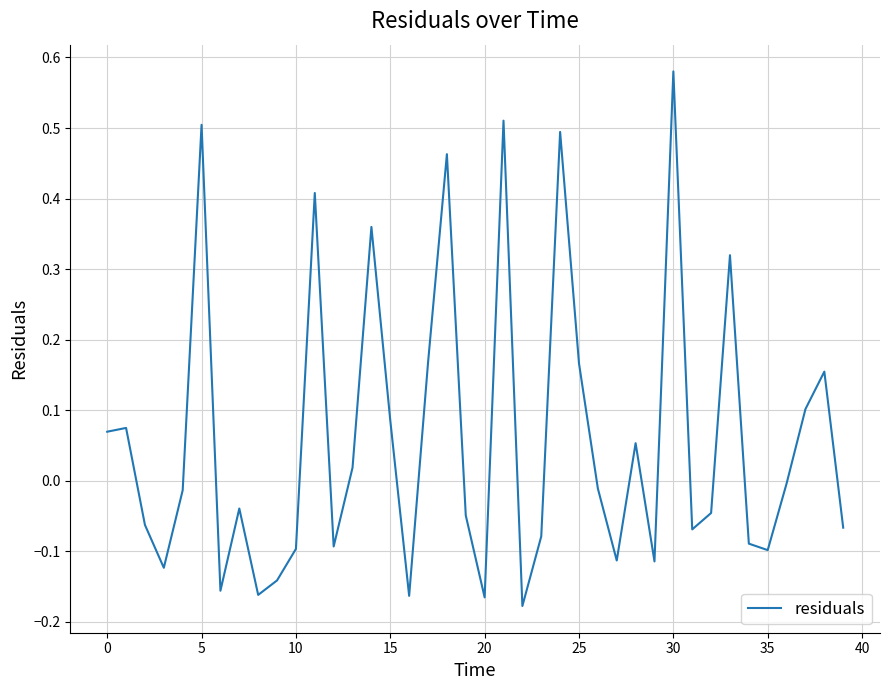

Is this an area chart (filled region under the line)?

No